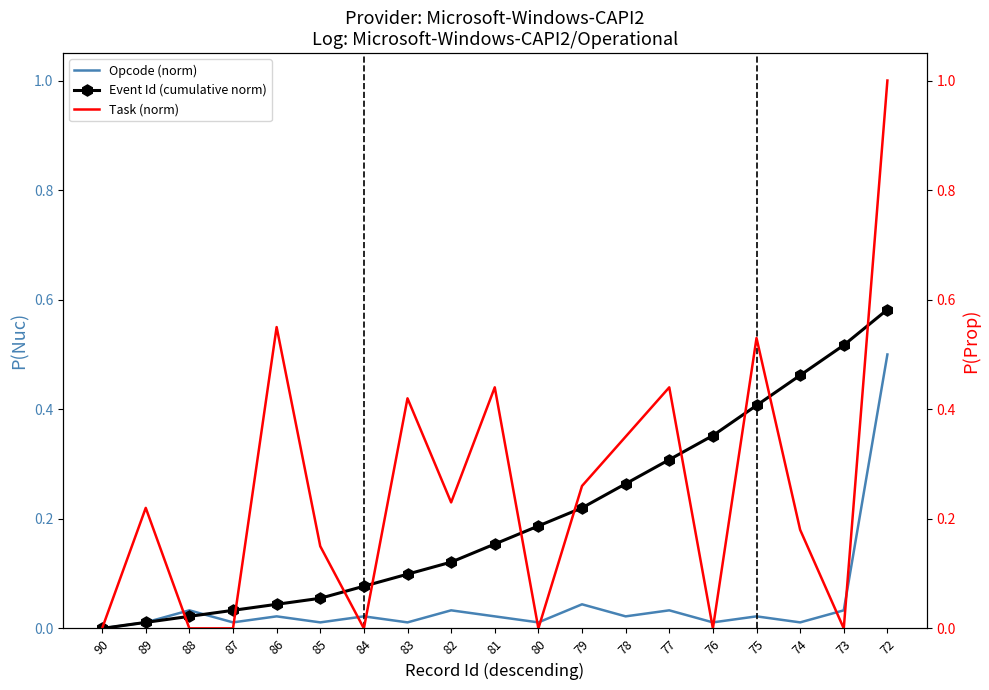

Rank the series at 83 from lowest to highest value.

Opcode (norm), Event Id (cumulative norm), Task (norm)